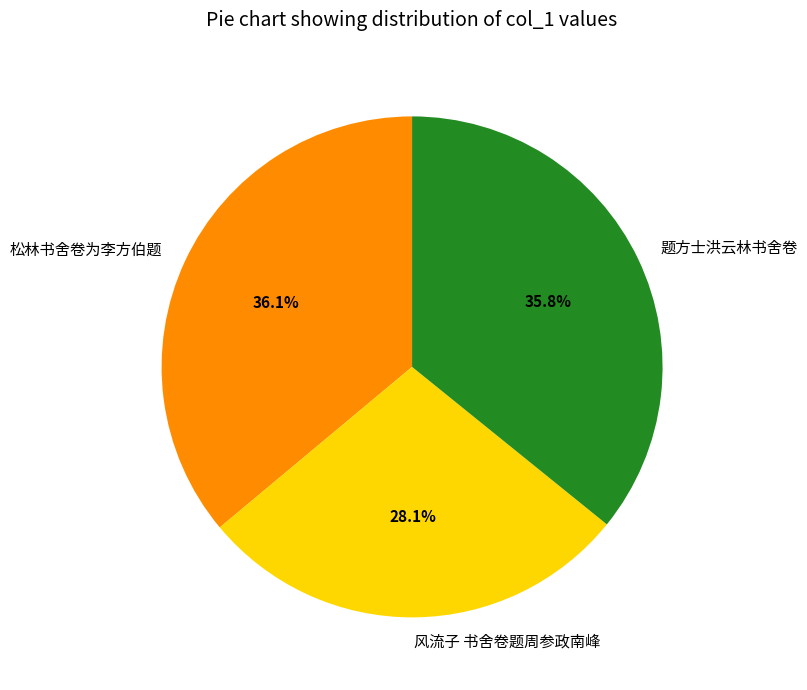

Which slice is the smallest?

风流子 书舍卷题周参政南峰